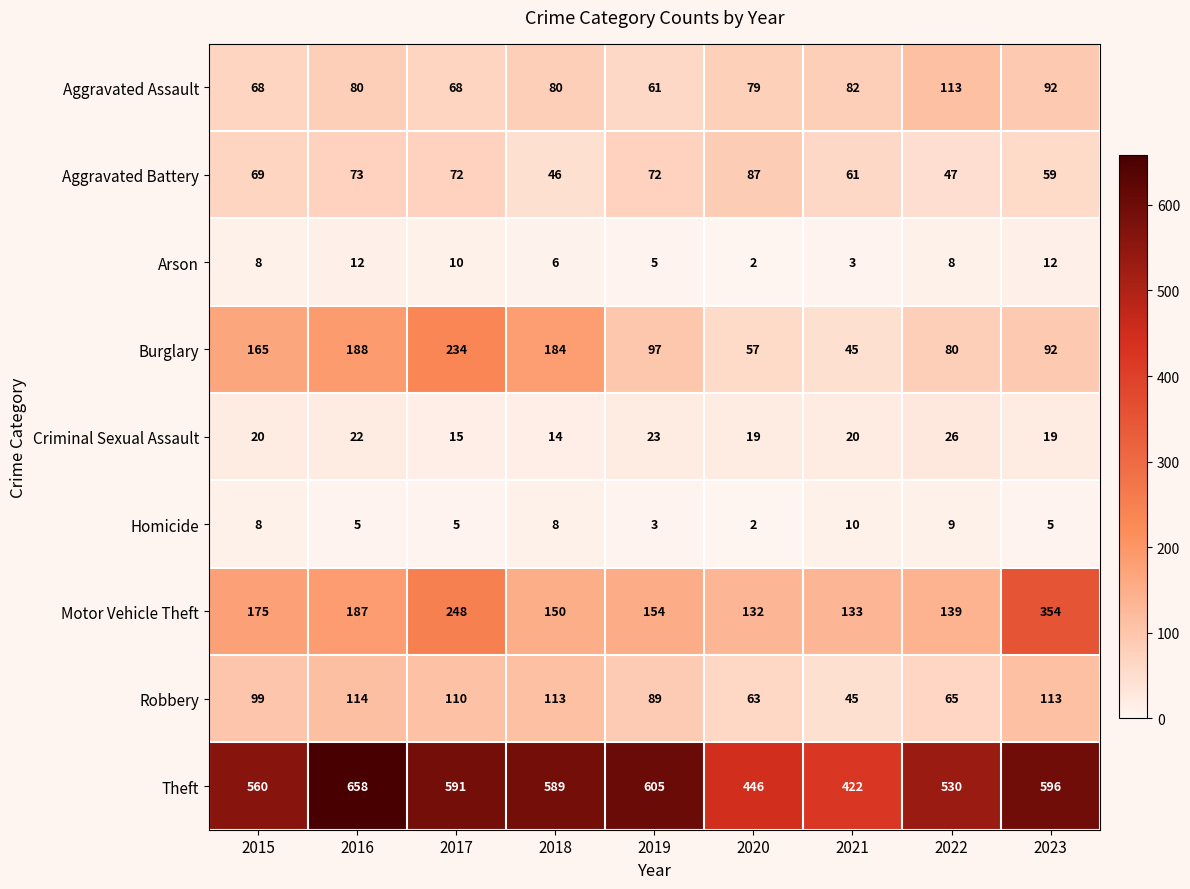

How many data points in Aggravated Assault are less than 80?

4